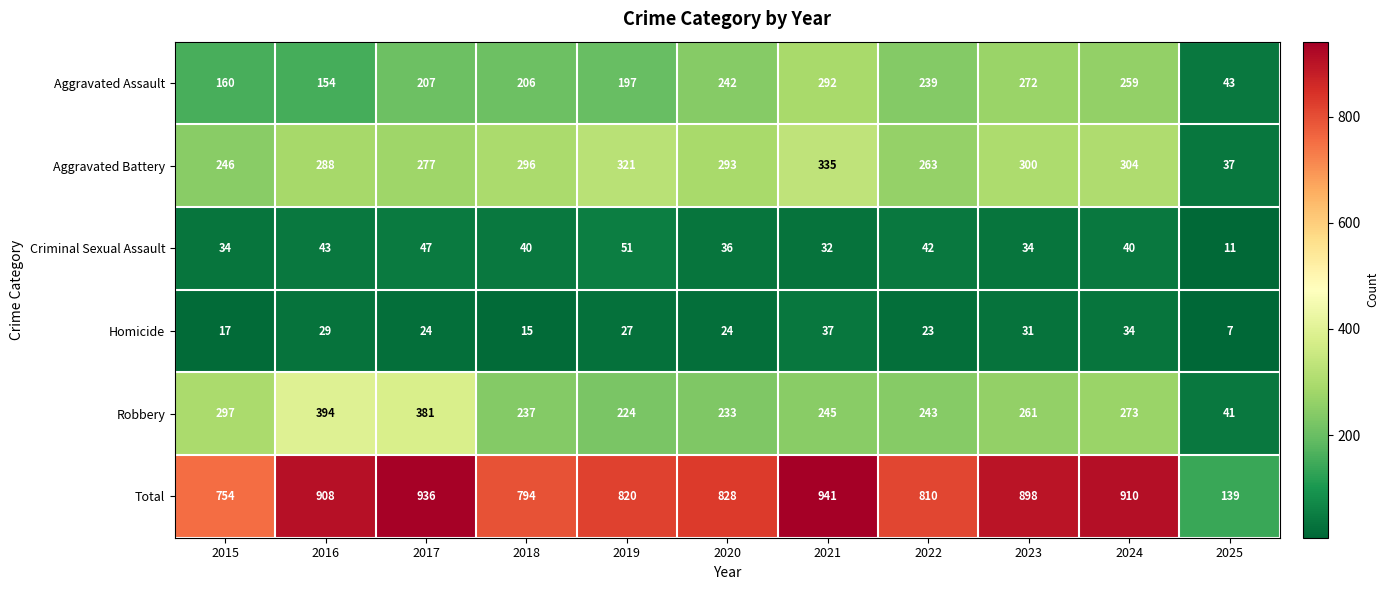

How many categories are shown in the chart?

11